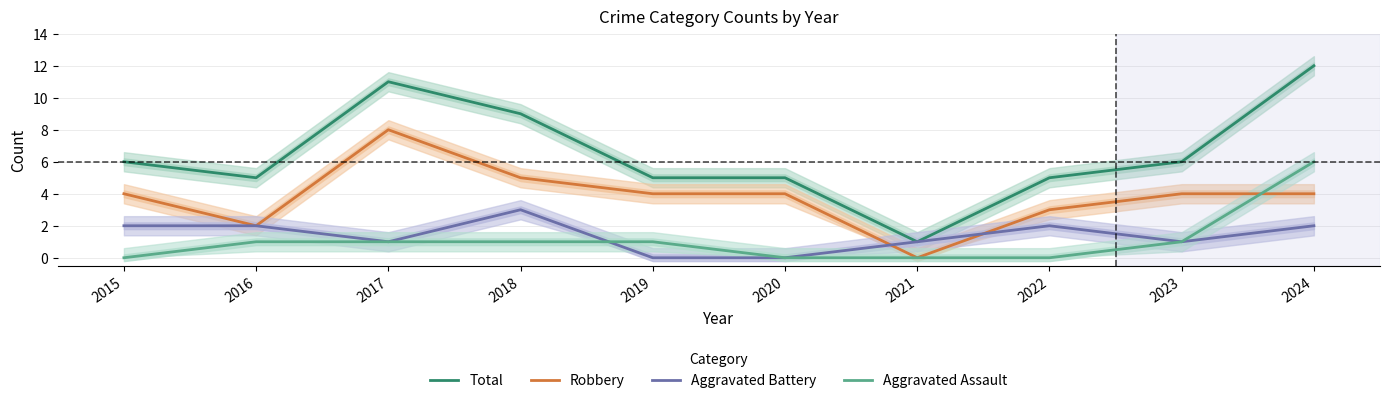

Reading left to right, transcribe all the data shown in this chart.

Total: 2015=6	2016=5	2017=11	2018=9	2019=5	2020=5	2021=1	2022=5	2023=6	2024=12
Robbery: 2015=4	2016=2	2017=8	2018=5	2019=4	2020=4	2021=0	2022=3	2023=4	2024=4
Aggravated Battery: 2015=2	2016=2	2017=1	2018=3	2019=0	2020=0	2021=1	2022=2	2023=1	2024=2
Aggravated Assault: 2015=0	2016=1	2017=1	2018=1	2019=1	2020=0	2021=0	2022=0	2023=1	2024=6